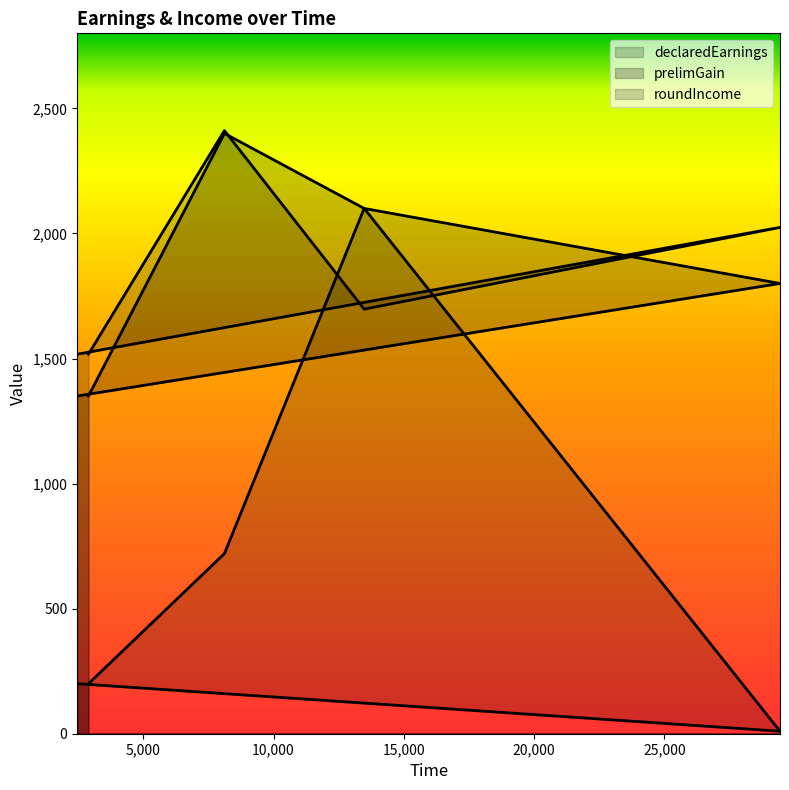

How many data points in roundIncome are less than 1697?

2